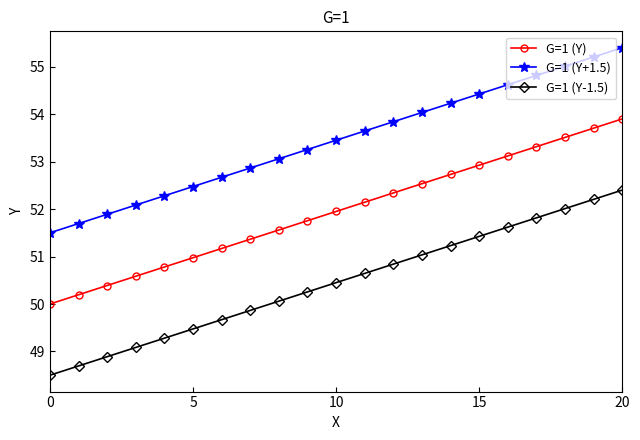

True or false: G=1 (Y-1.5) and G=1 (Y+1.5) cross at least once.

False